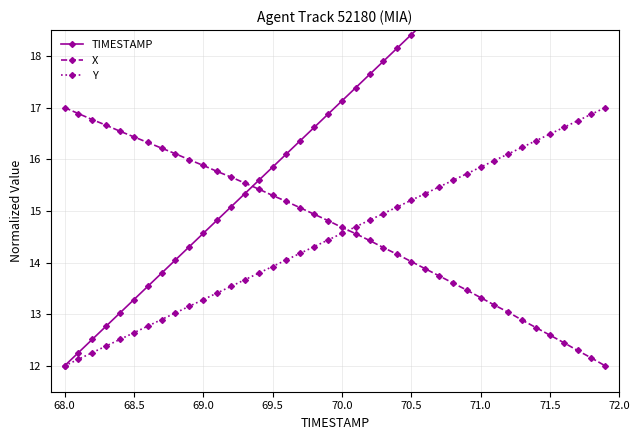

At how many categories does at least one series exceed 18?

16